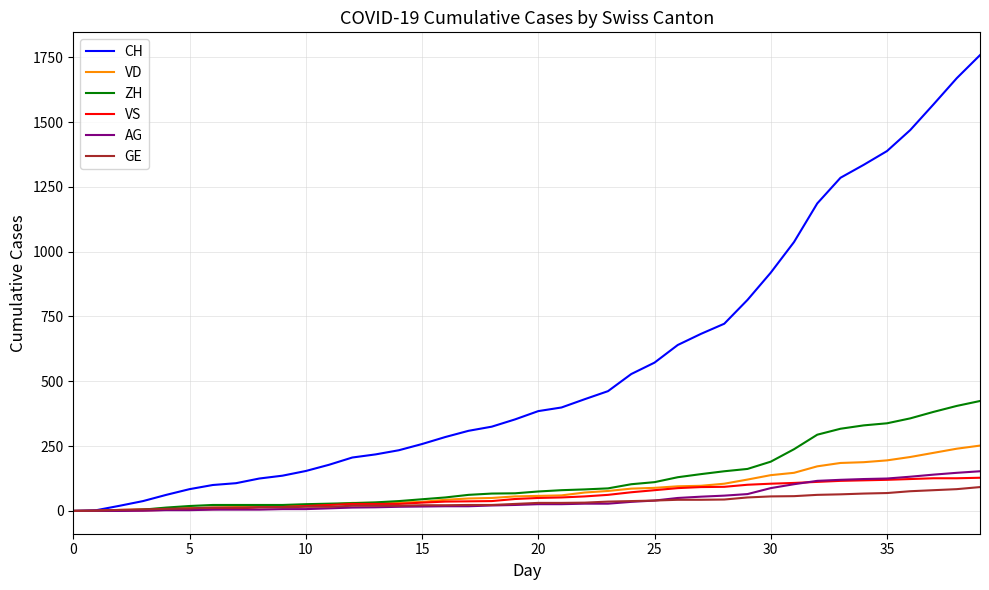

Rank the series by their maximum value, from lowest to highest.

GE, VS, AG, VD, ZH, CH